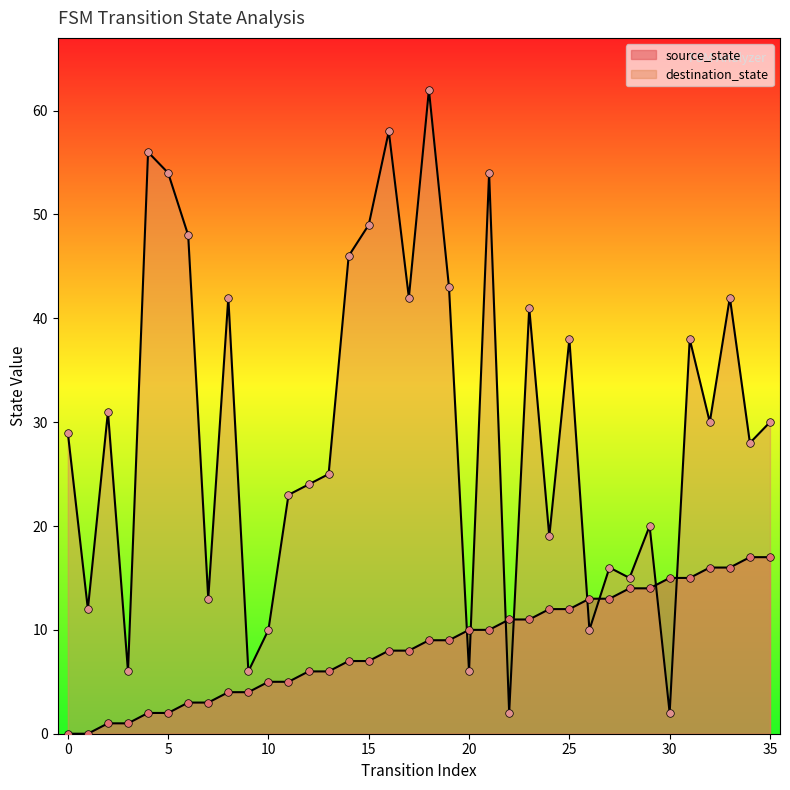

Which series has the largest Y range (max minus min)?

destination_state